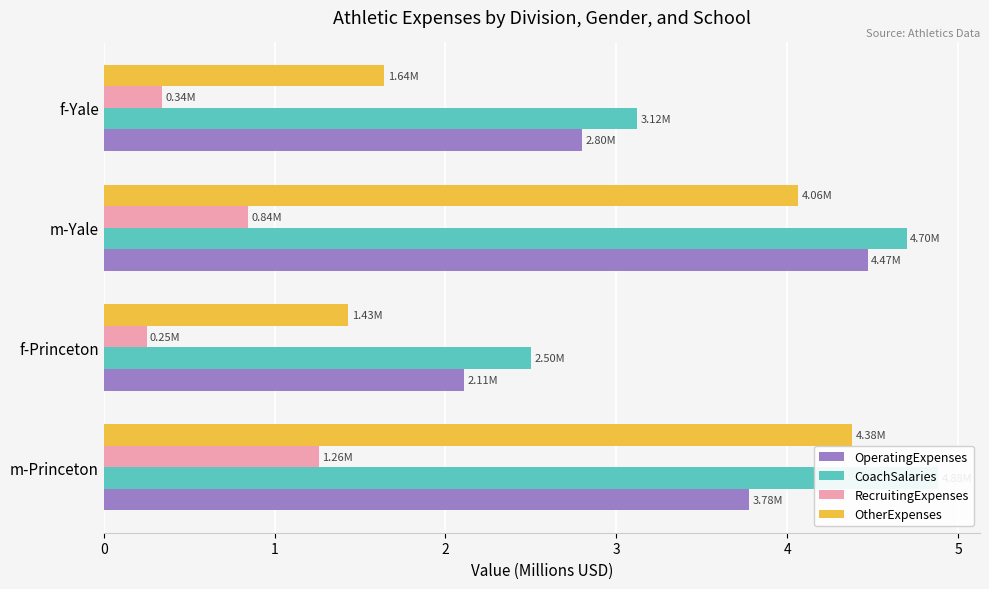

The value of OtherExpenses at f-Yale is 0.7. True or false?

False